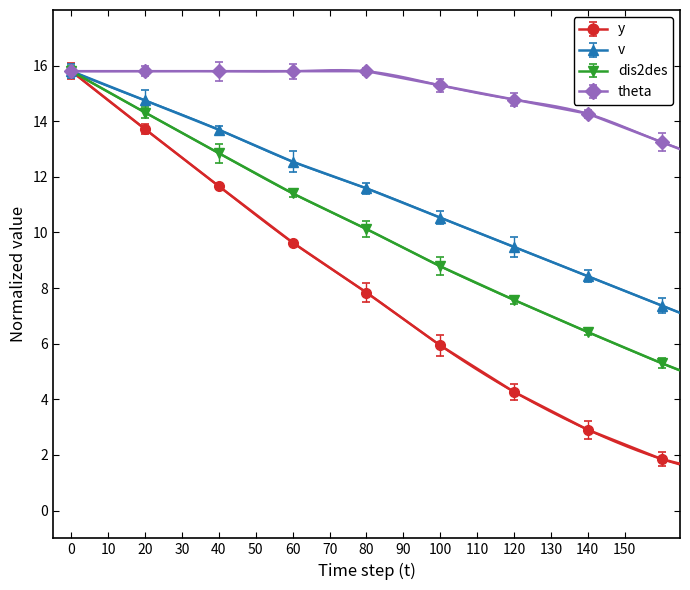

How many data points does each series have?

16